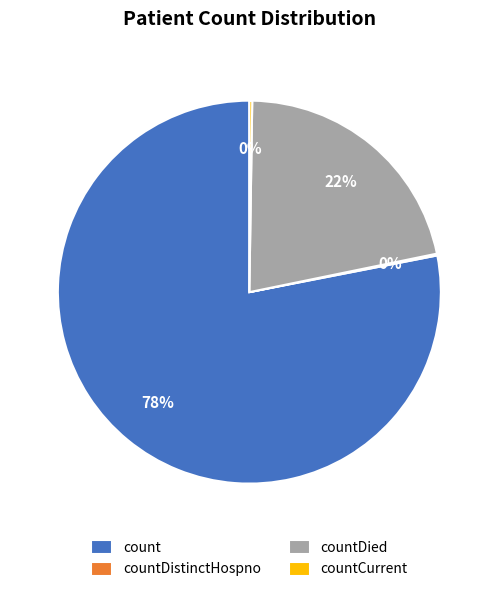

To the nearest percent, what is the difference between the largest and smallest slice percentages?

78%